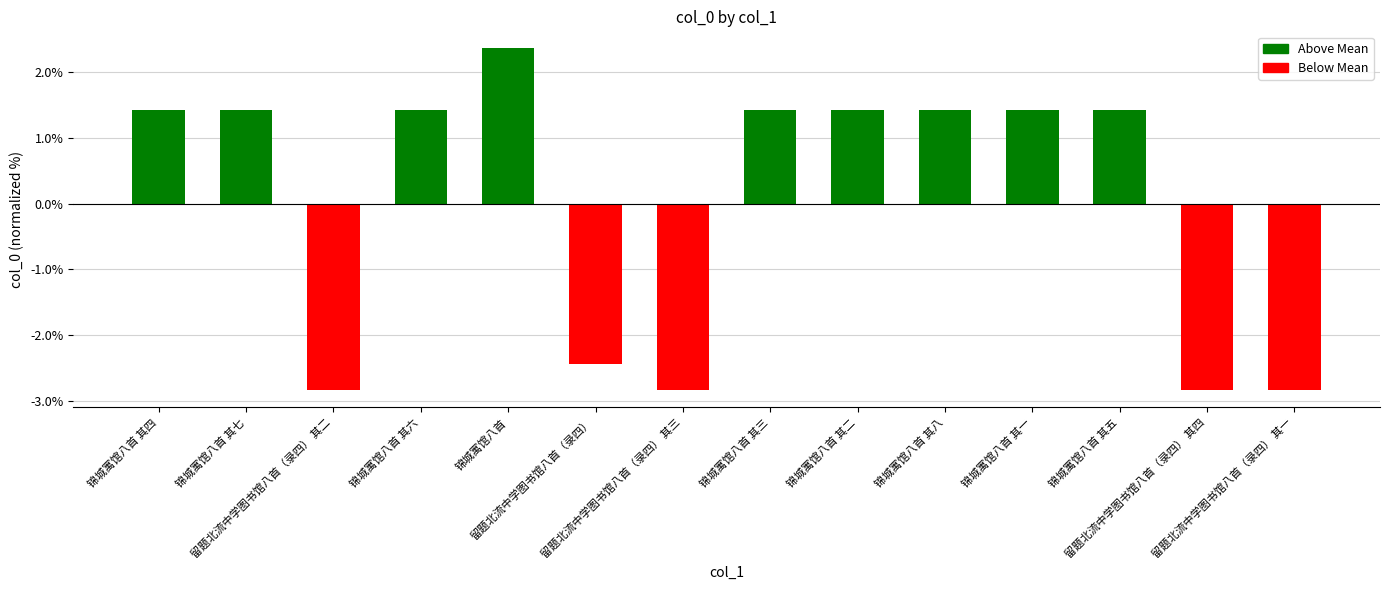

What is the difference between the second highest and second lowest values?

4.3